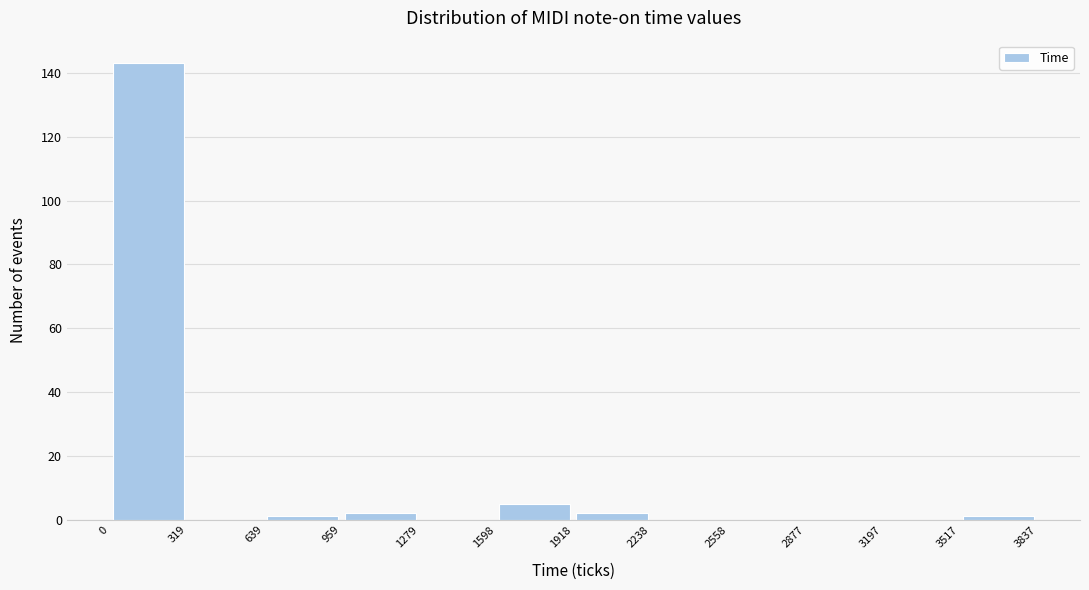

What is the height of the bar covering 0 to 319 on the x-axis? The values are not printed on the chart, so give them approximately, as read against the axis.

144